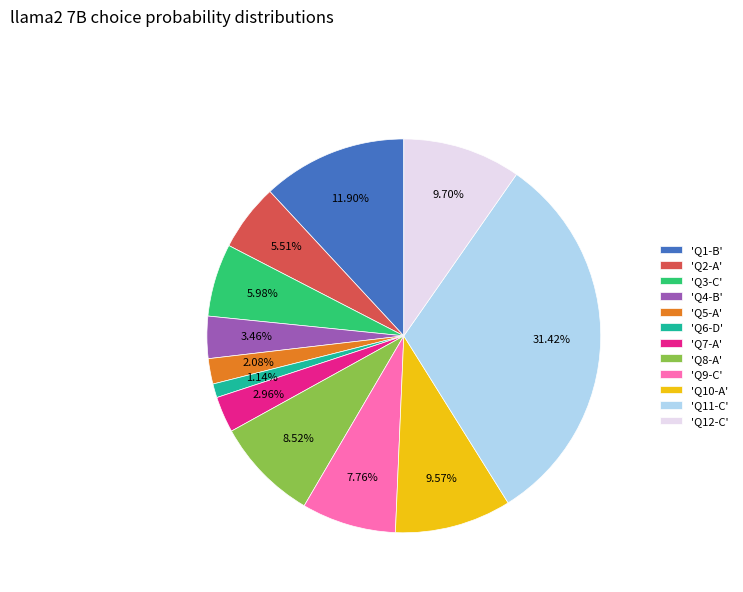

To the nearest percent, what is the average slice percentage?

8%